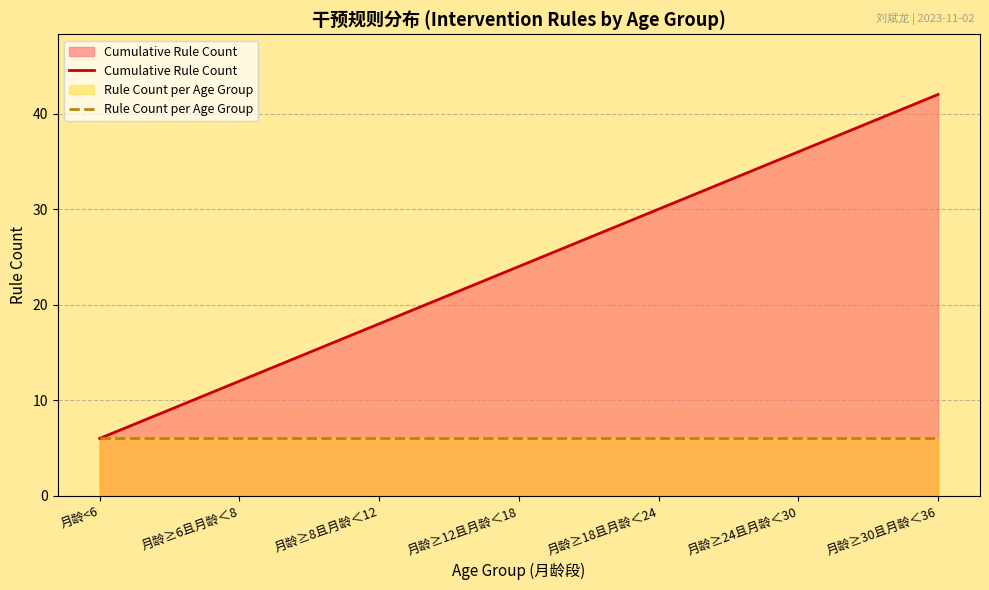

What is the value of the Rule Count per Age Group point at the 5th from the left?

6